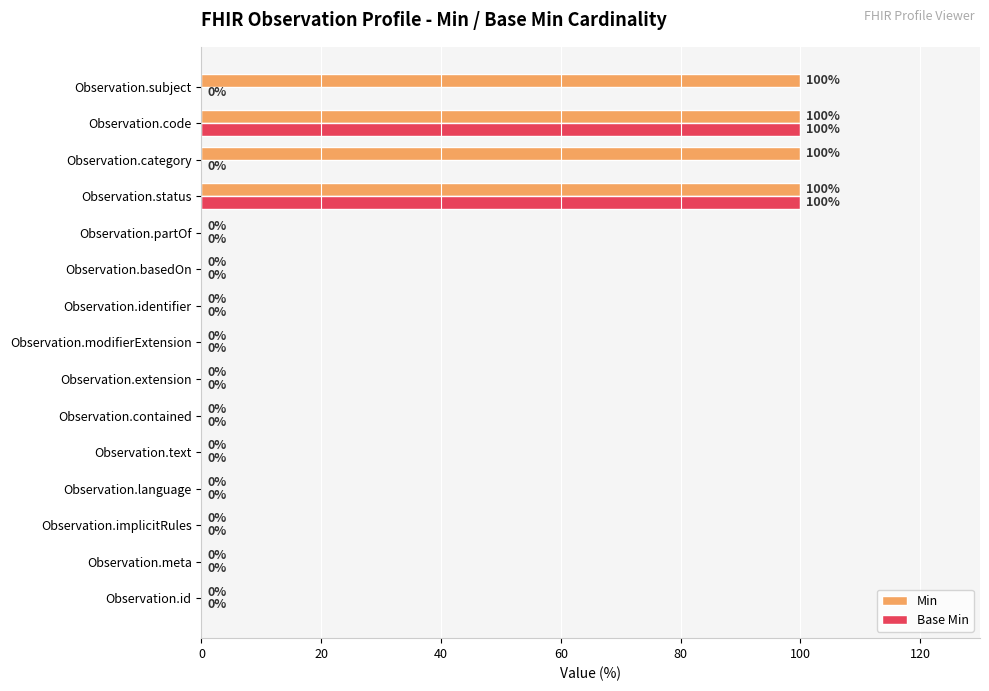

What is the greatest value displayed?

100